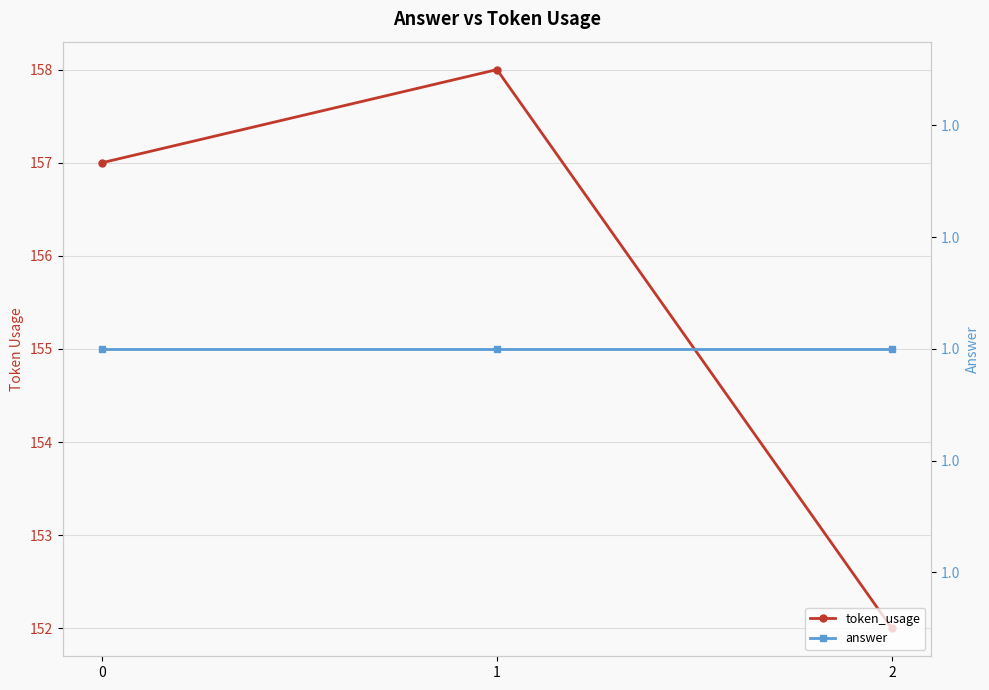

Reading left to right, list all the values displayed in this chart.

token_usage: 0=157	1=158	2=152
answer: 0=1	1=1	2=1